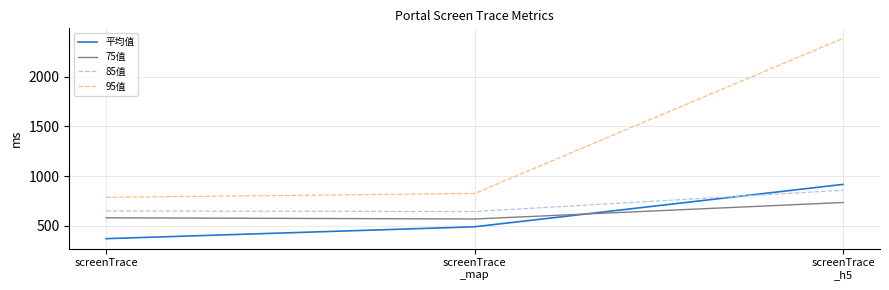

What is the greatest value displayed?

2386.0